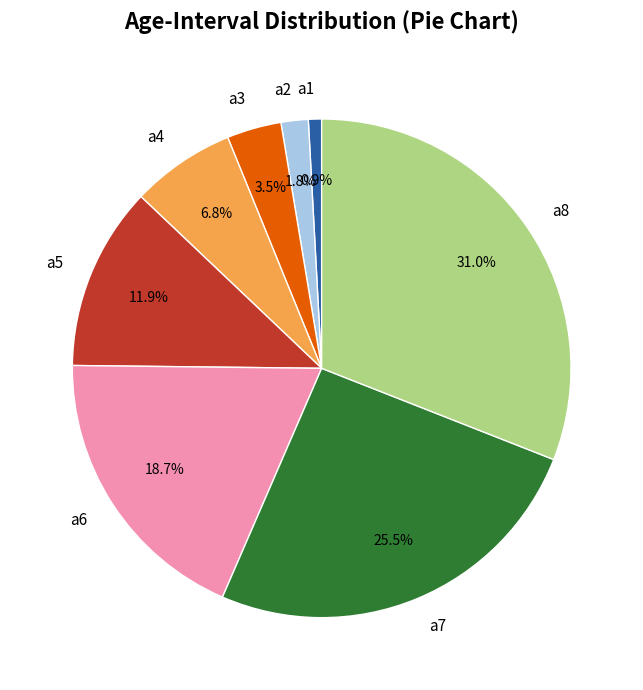

Rank the categories by value from lowest to highest.

a1, a2, a3, a4, a5, a6, a7, a8